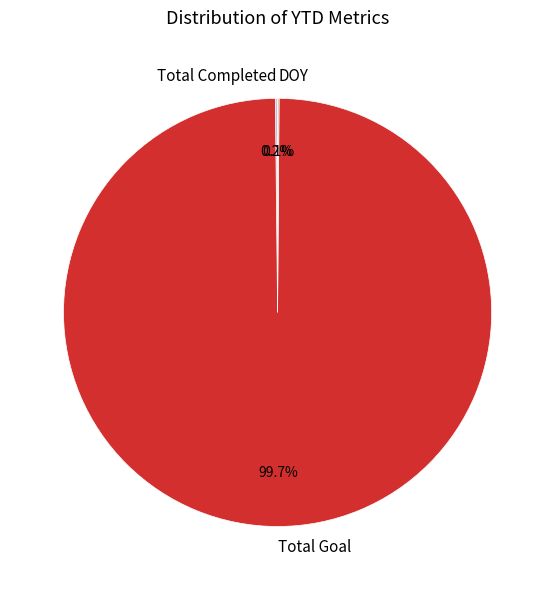

What portion of the pie excludes Total Goal?

0.3%